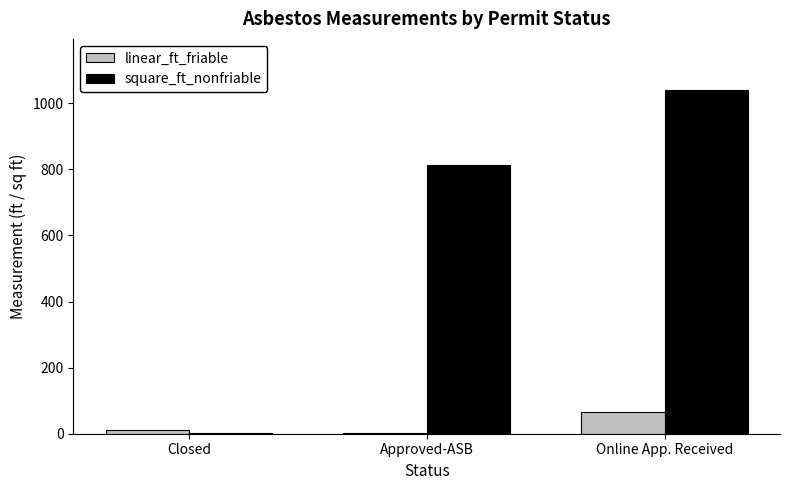

Between Closed and Online App. Received, which series saw the biggest shift?

square_ft_nonfriable